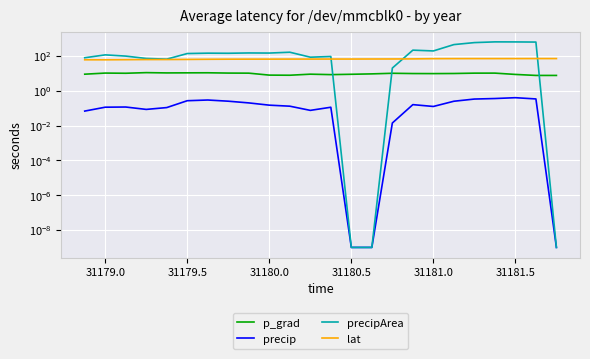

How many data points in lat are above 65?

14